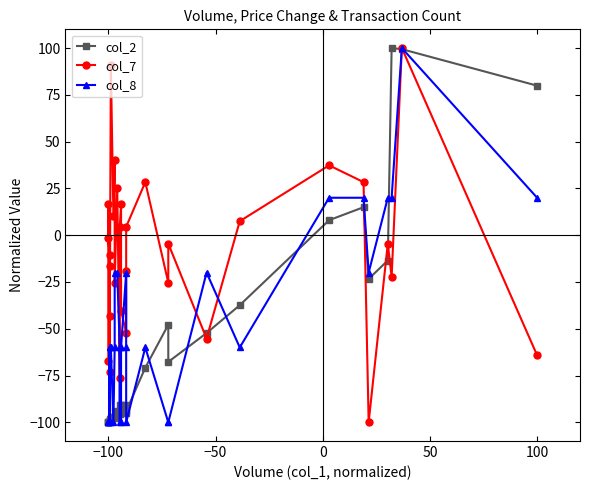

How many lines are shown in the chart?

3